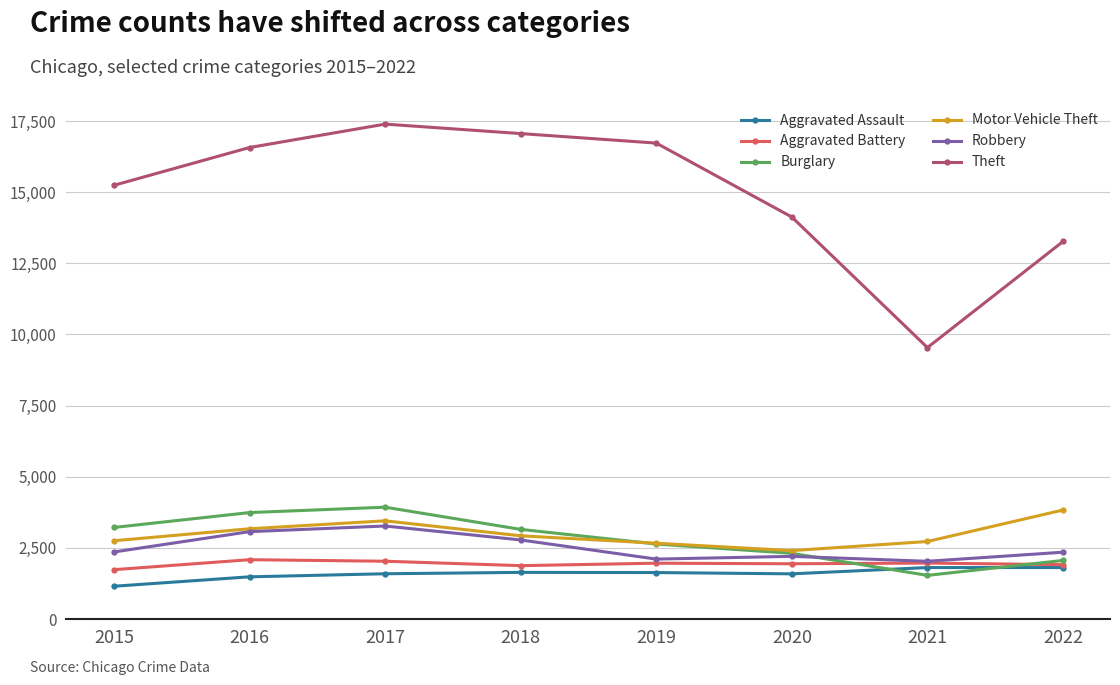

Which series has the largest range (max minus min)?

Theft